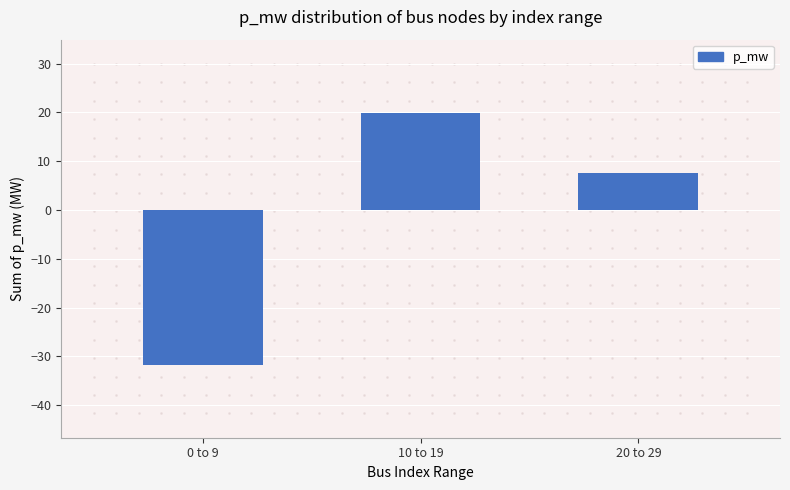

How many data points are above 7?

2